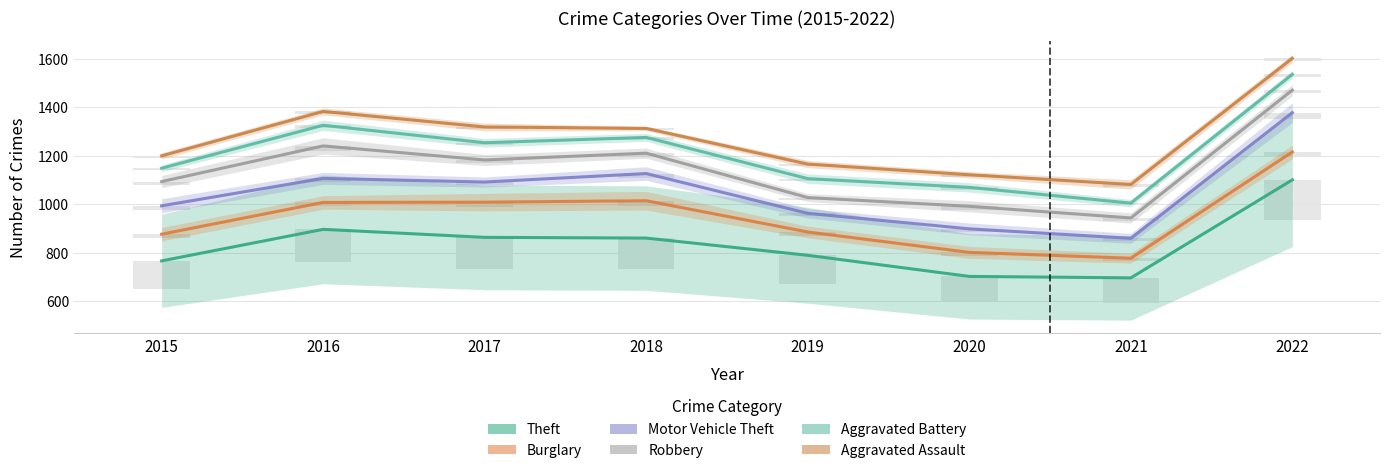

What is the smallest value displayed?

697